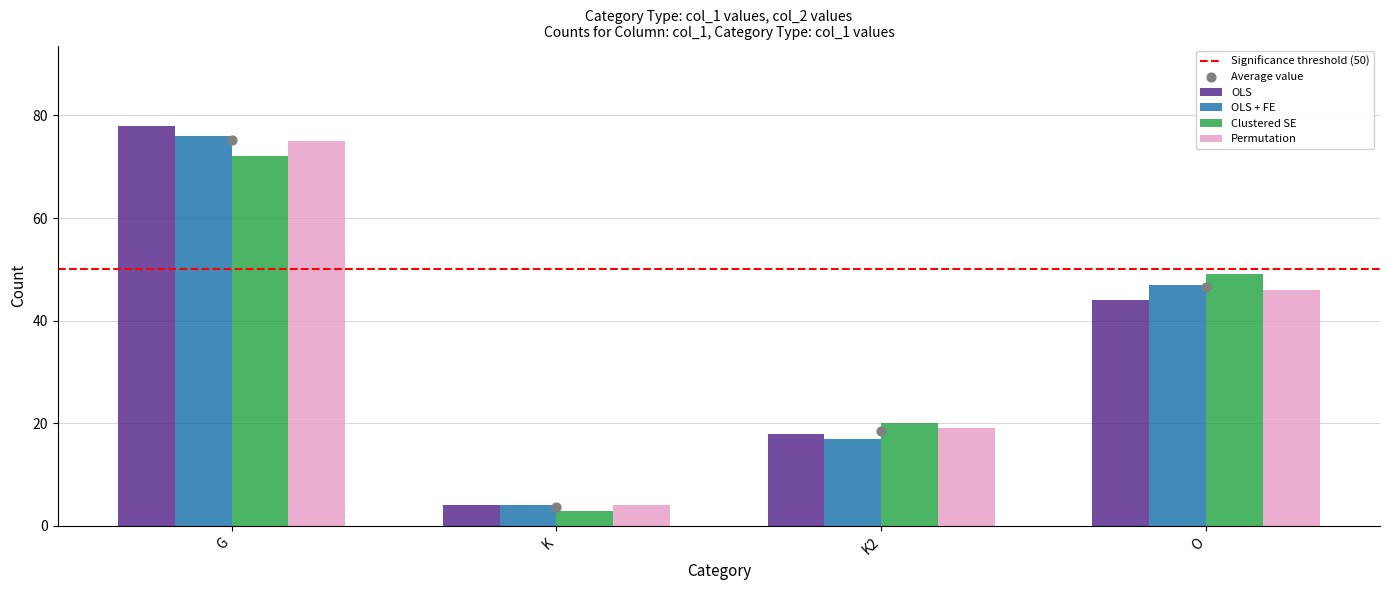

Which series contains the highest Y value?

OLS